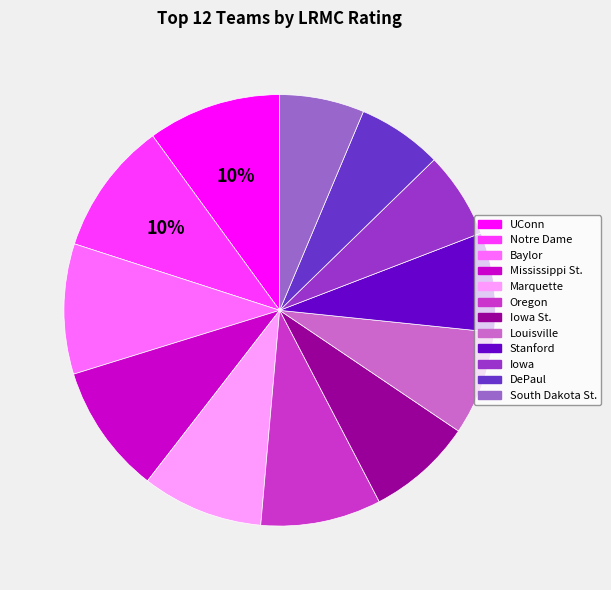

Is there a majority slice in this chart?

No